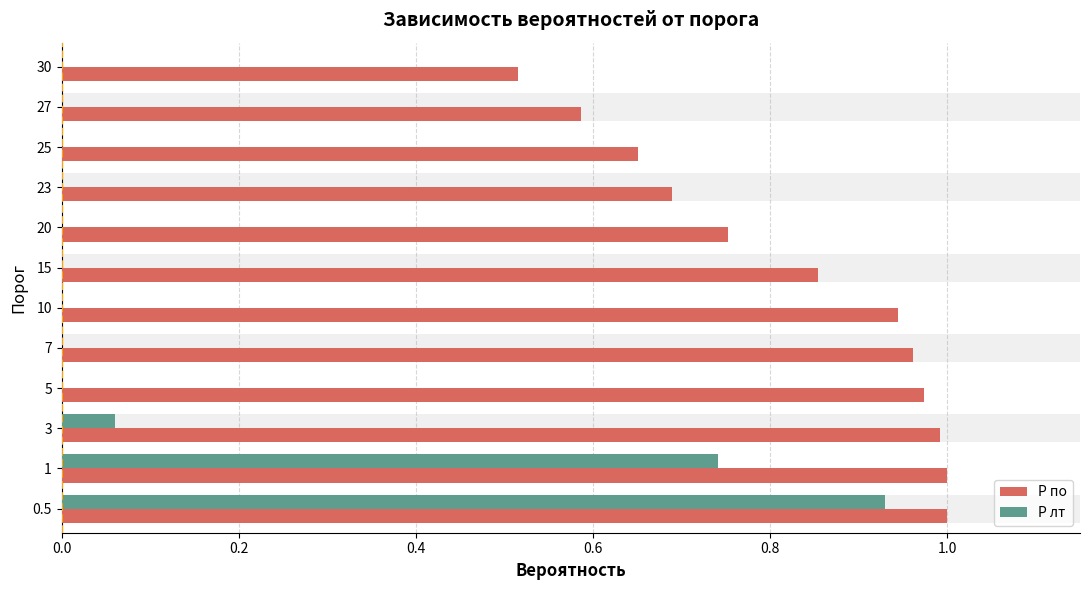

What is the value of the P по bar at the 11th from the left?

0.6